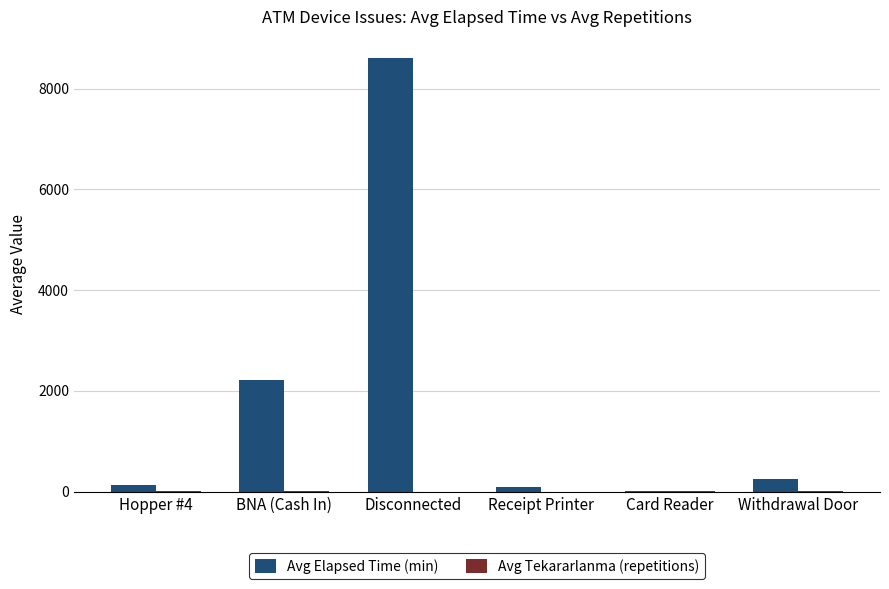

True or false: Avg Elapsed Time (min) has a value of 8601.0 at Disconnected.

True